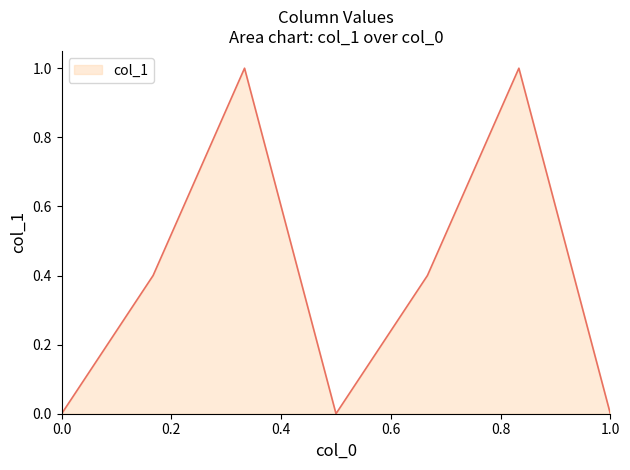

True or false: there are more than 0 points higher than both neighbors.

True